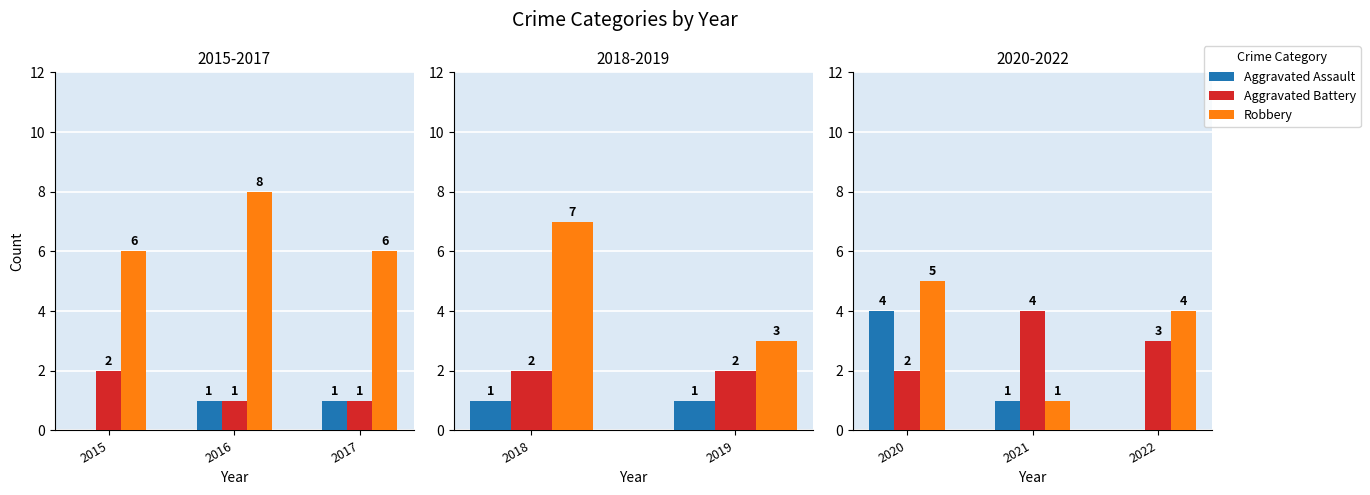

Is the value of Aggravated Battery at 2016 greater than the value of Robbery at 2017?

No